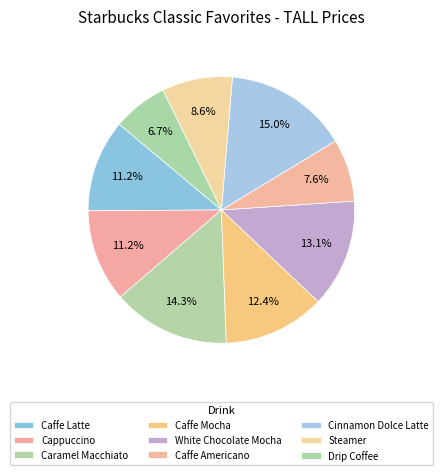

How many segments does this pie chart have?

9